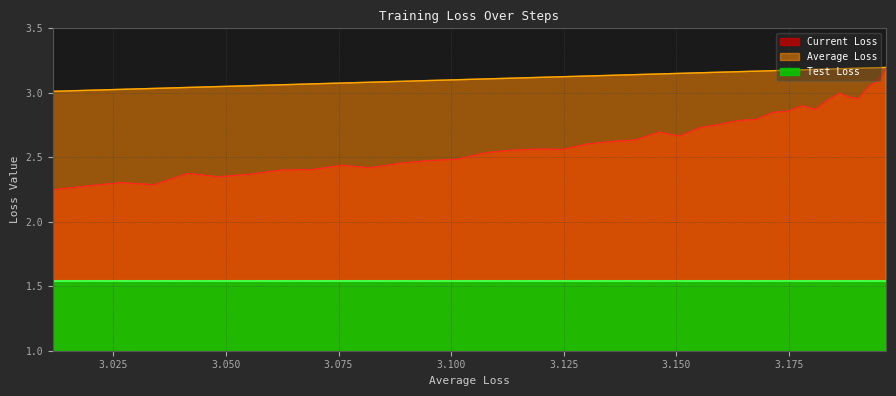

Does the chart display data point markers on the line(s)?

No